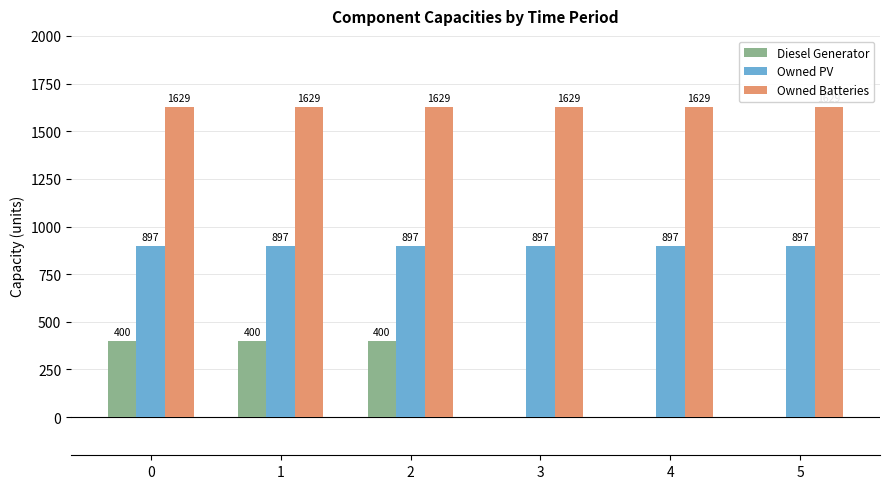

What value does the Owned PV series have at 2?

897